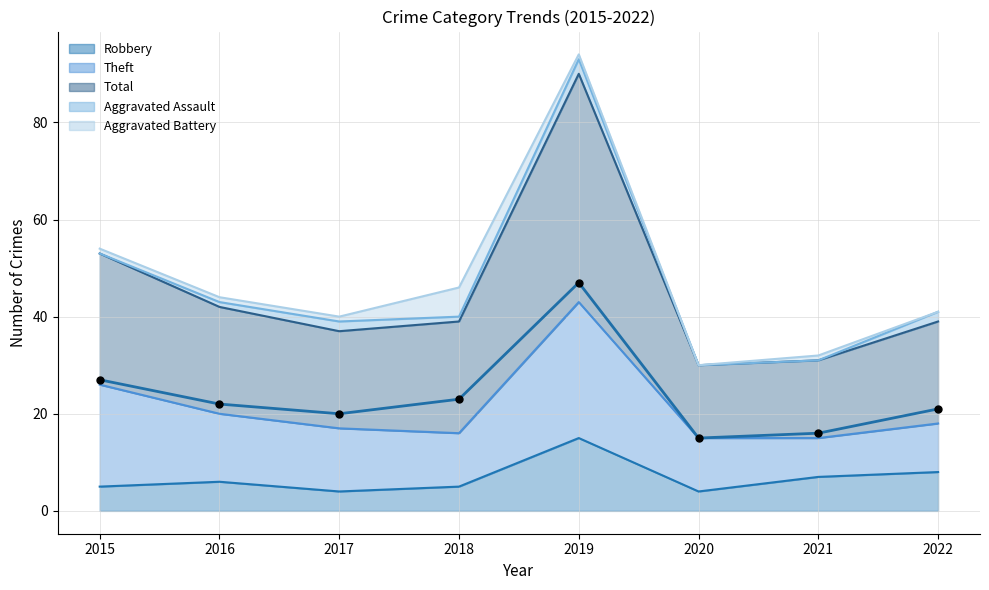

The Robbery series shows 4 at 2020. True or false?

True